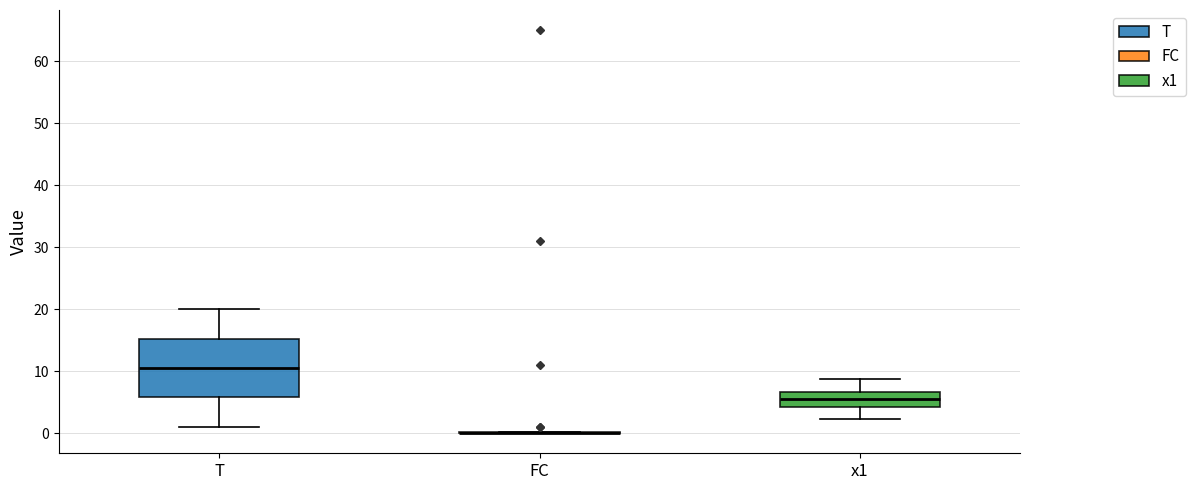

Which box is the tallest, from its lower edge to its upper edge?

T